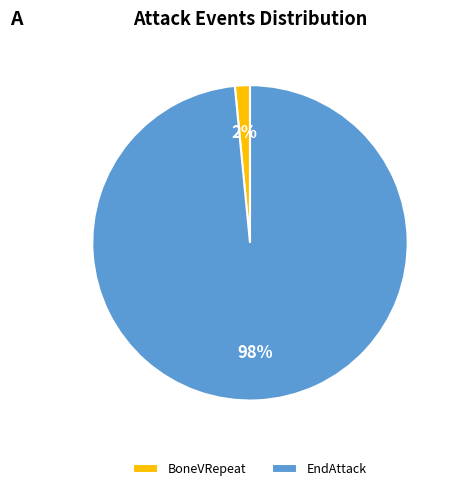

Which slice represents more than half of the pie?

EndAttack